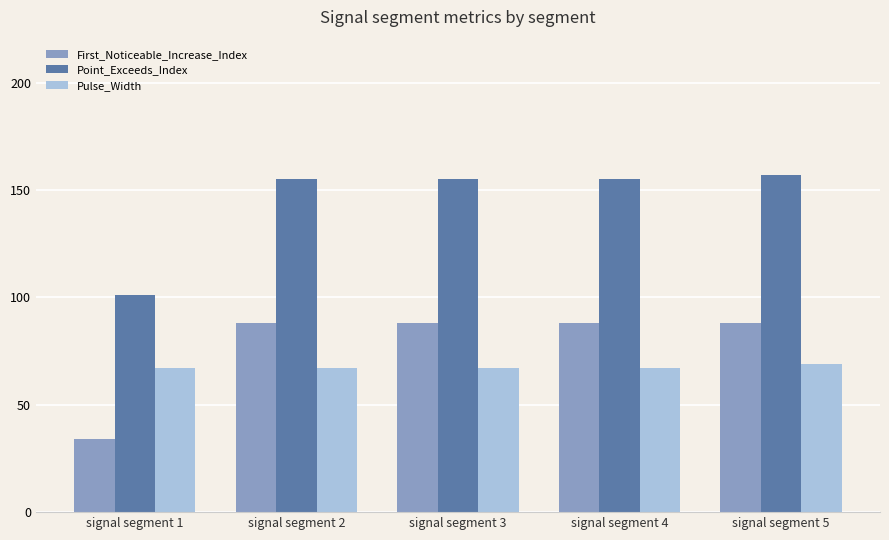

At signal segment 3, list the series in order from largest to smallest.

Point_Exceeds_Index, First_Noticeable_Increase_Index, Pulse_Width